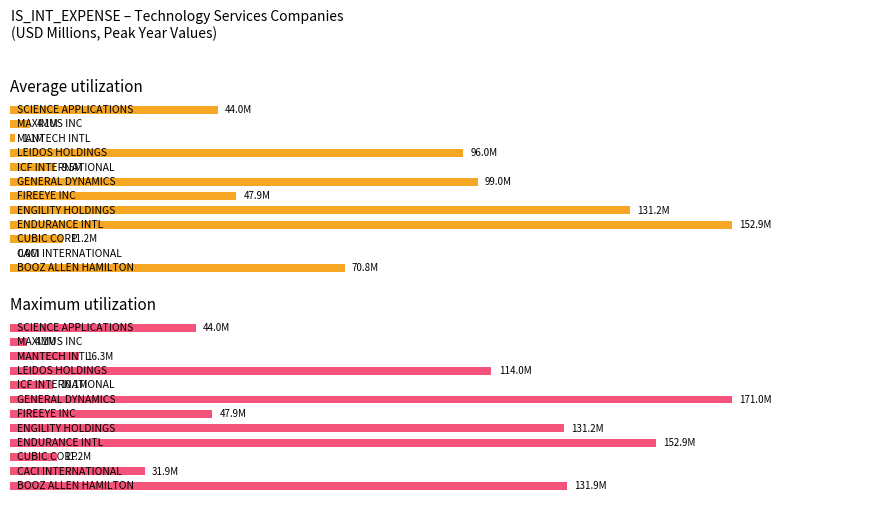

Are the bars horizontal?

Yes